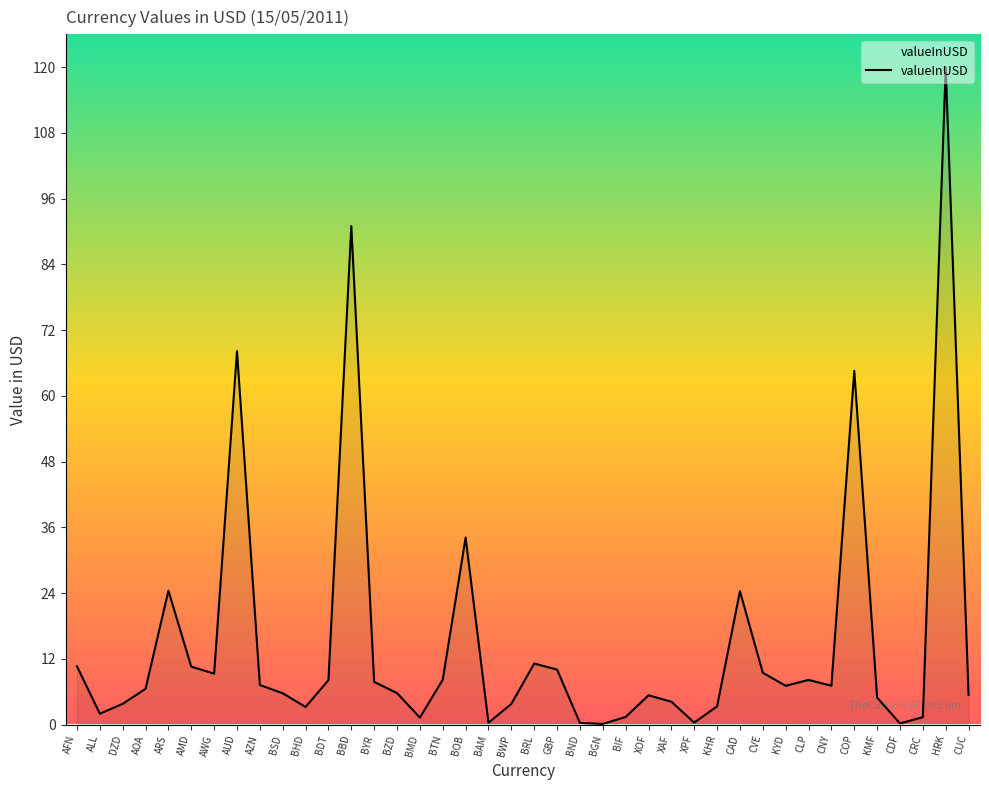

What value does the data have at BAM?

0.3